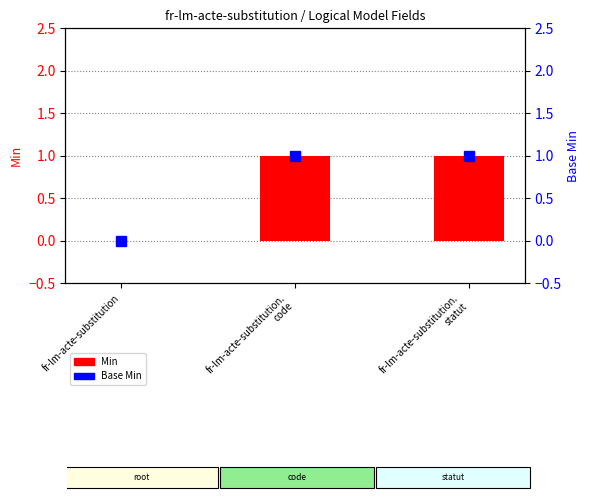

Which series has the largest range (max minus min)?

Min